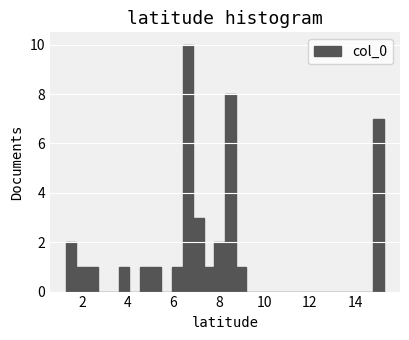

Around what value on the x-axis is the tallest bar? Give the approximate position of its centre, as read against the axis.

6.6